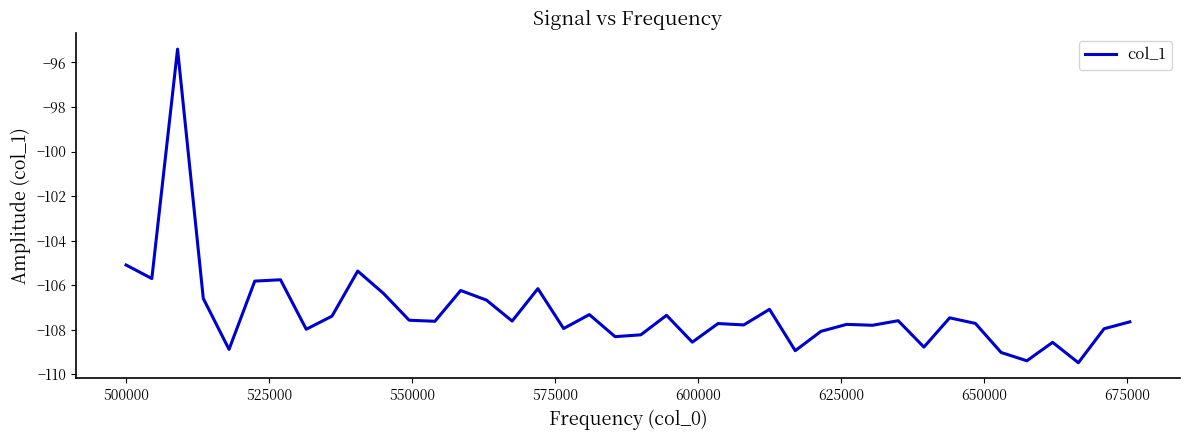

What is the difference between the maximum and minimum values?

14.1